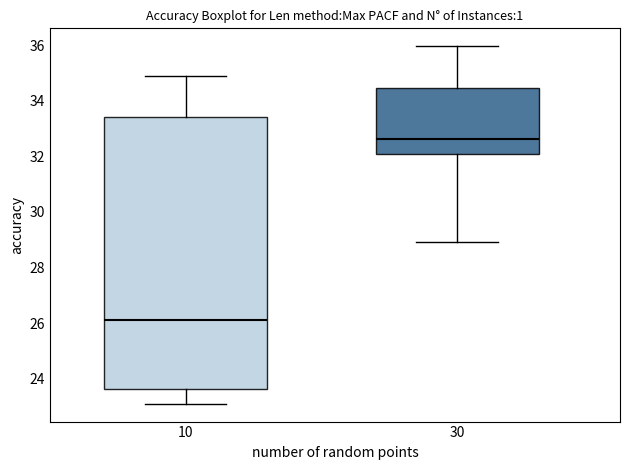

Reading left to right, read every box against the y-axis: the position of its median line, the range the box covers, and the ends of its whiskers. The values are not printed on the chart, so give them approximately, as read against the axis.

10: median 26.2, box 23.6 to 33.4, whiskers 23.2 to 34.8
30: median 32.6, box 32.0 to 34.4, whiskers 29.0 to 36.0